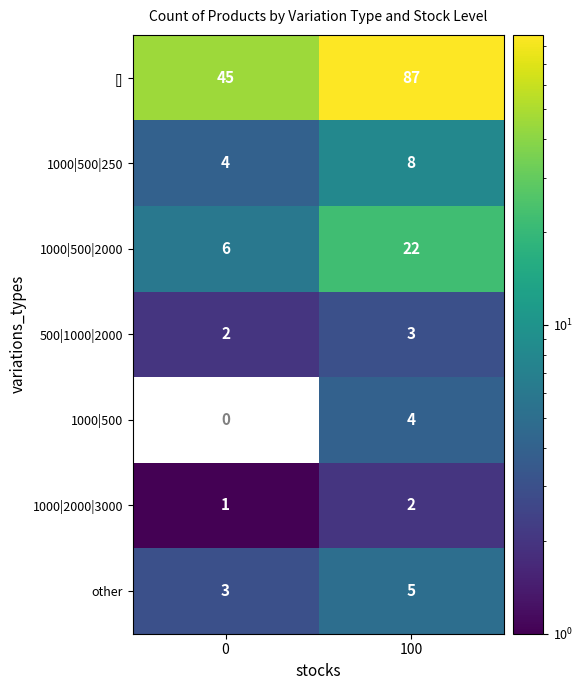

Count the number of categories in the chart.

2